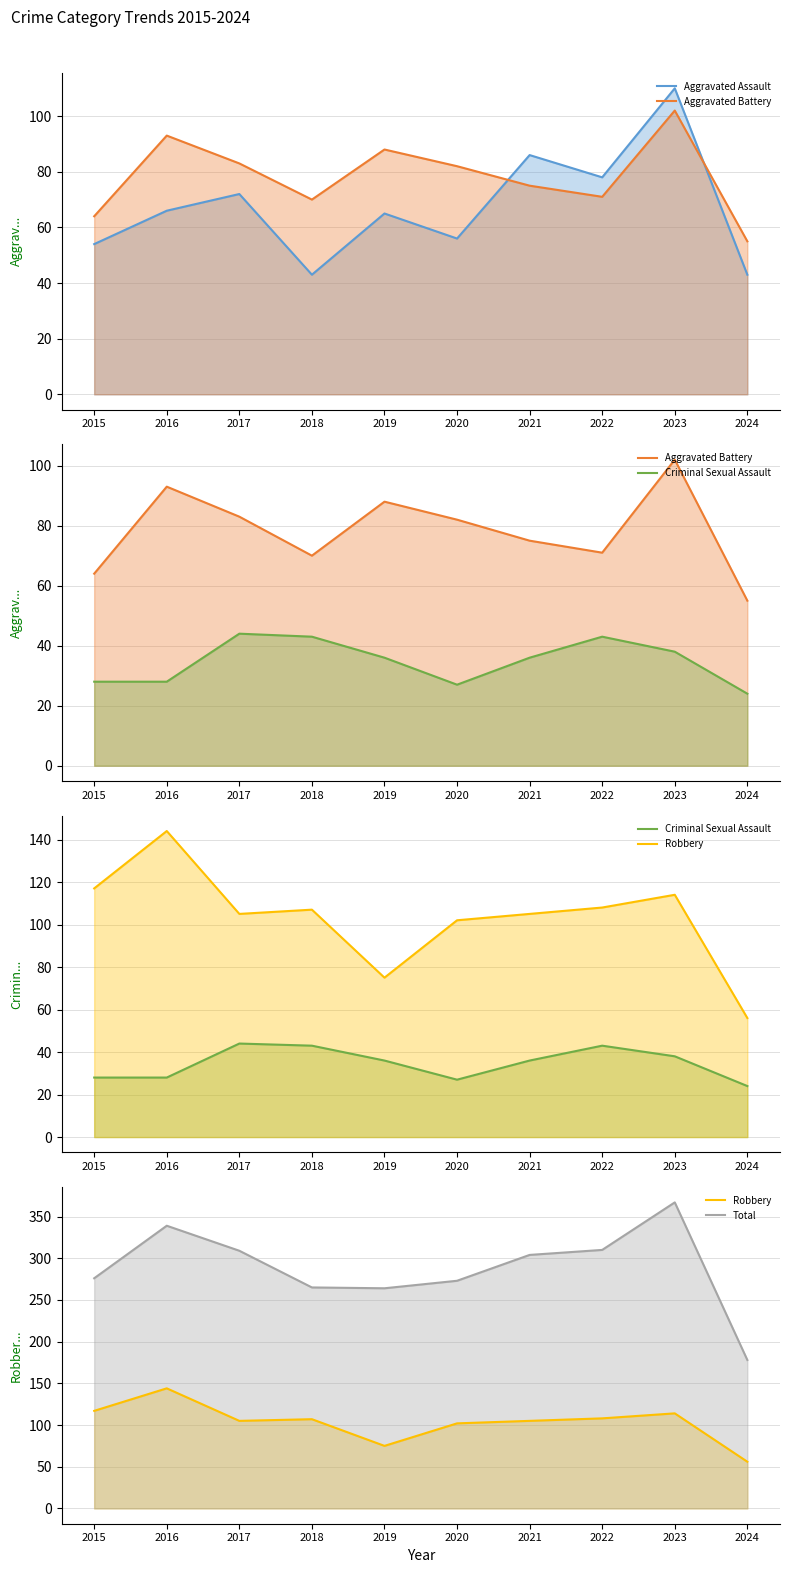

True or false: Robbery (line) has a value of 50 at 2019.

False